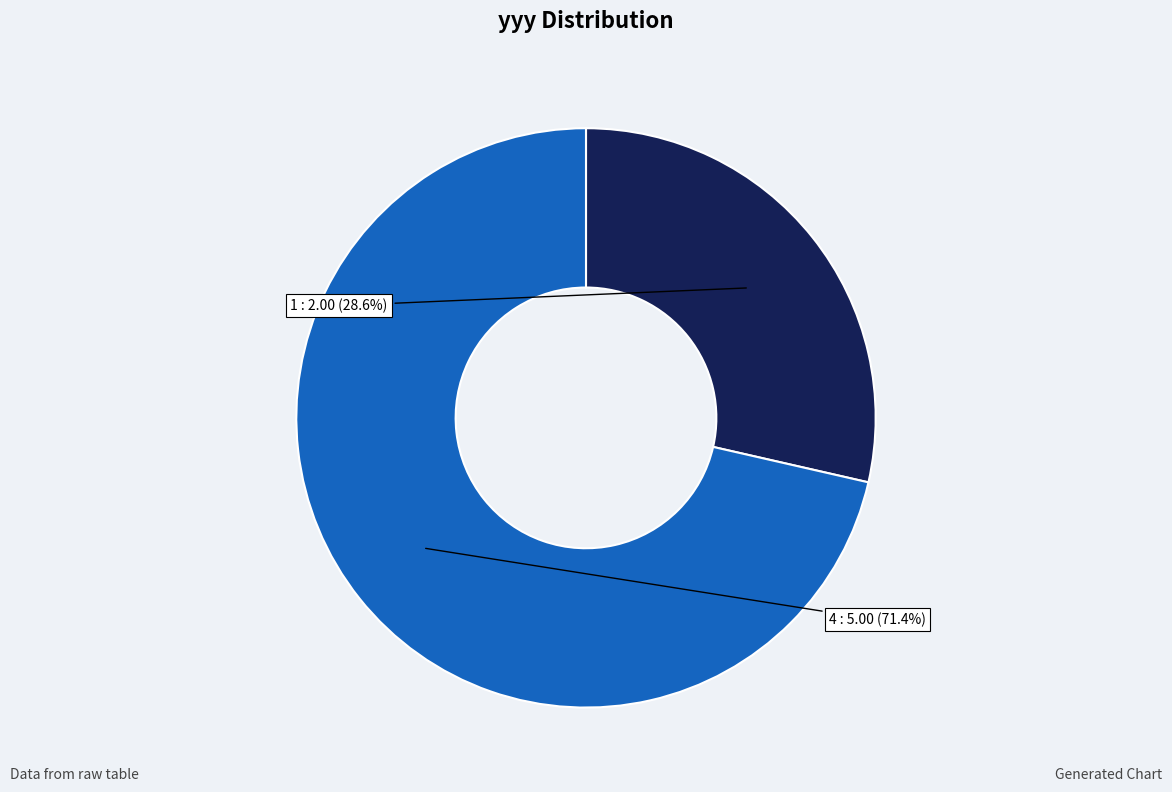

To the nearest percent, what is the combined percentage of 4 and 1?

100%